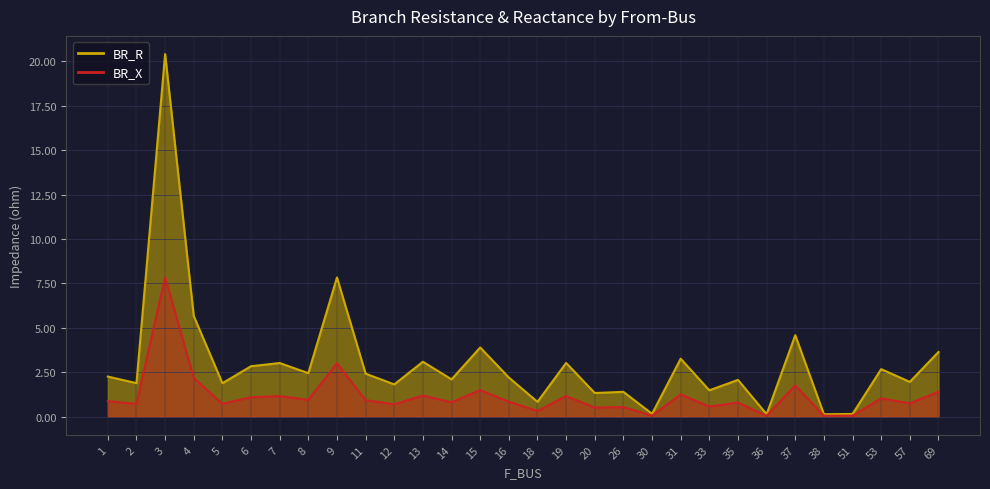

List the series in order of their overall mean, lowest first.

BR_X, BR_R